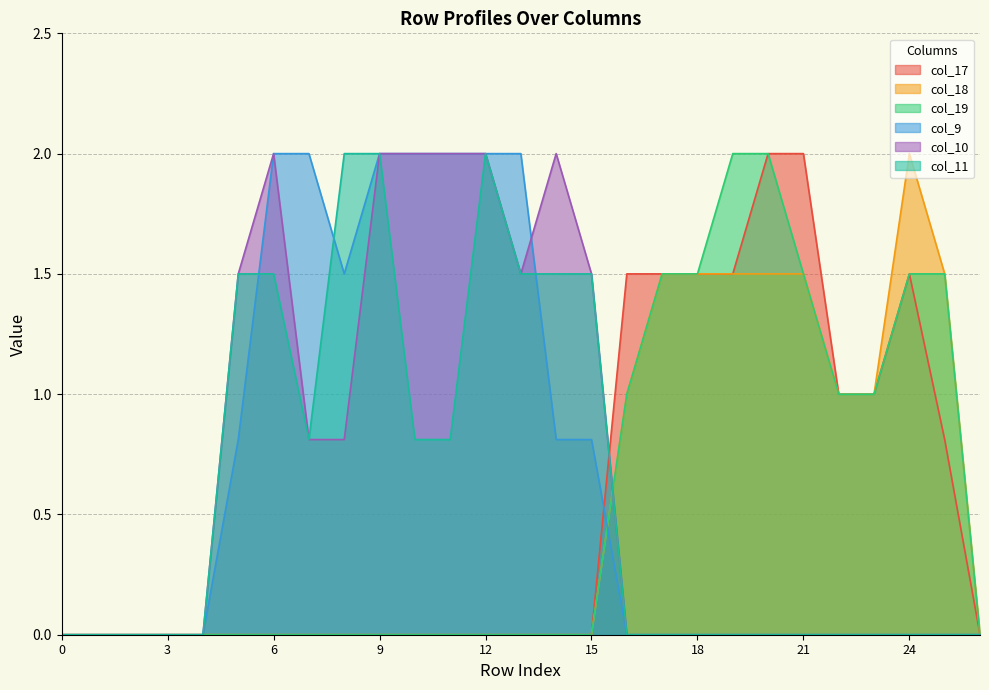

The value of col_11 at 2 is 1.2. True or false?

False